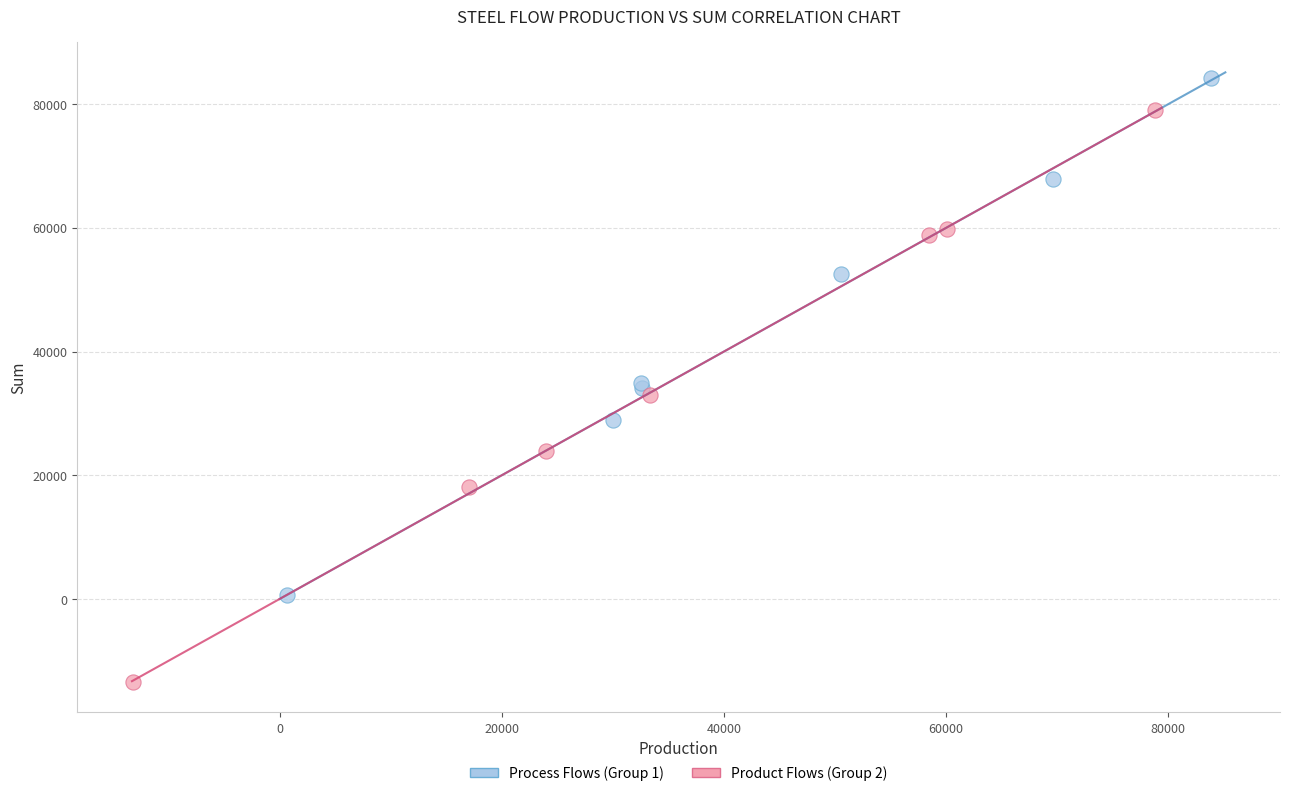

Which series has the widest spread of Y values?

Product Flows (Group 2)